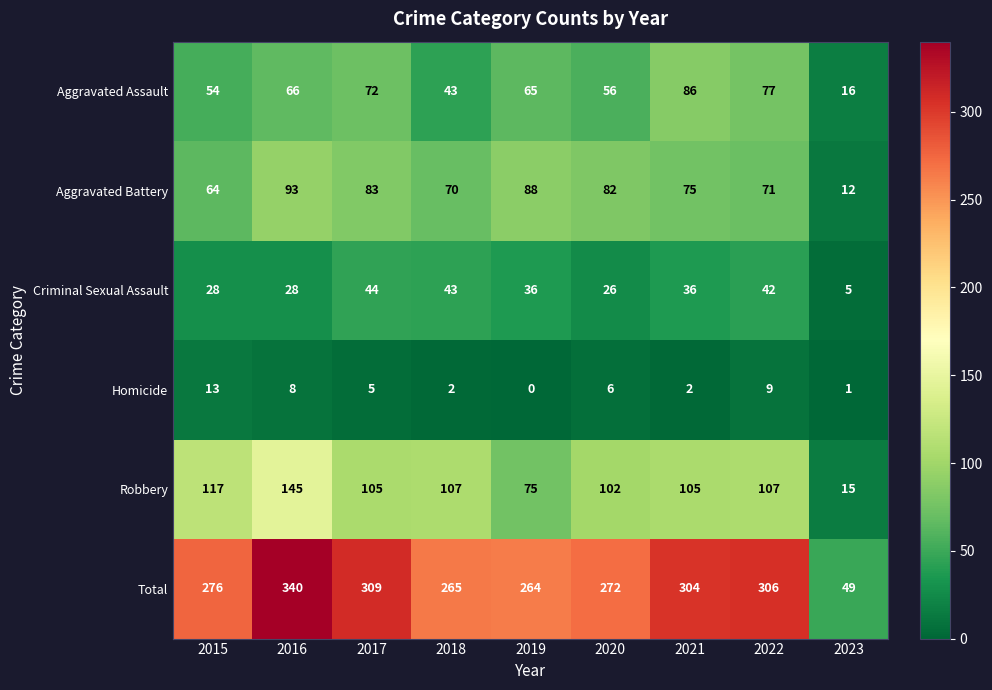

What is the minimum value for Total?

49